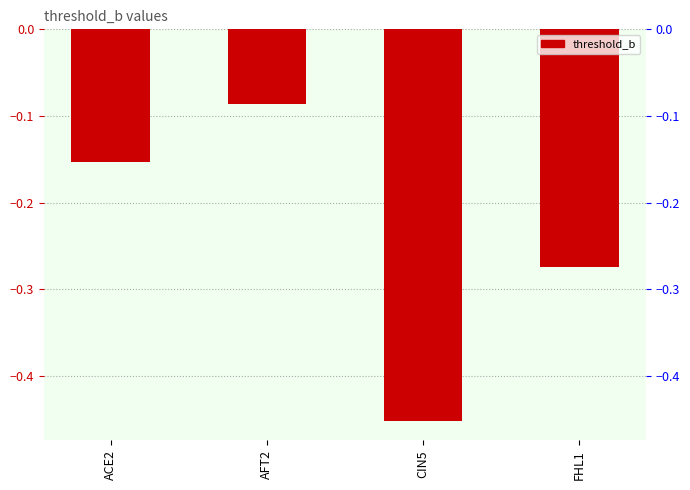

The value at FHL1 is -0.3. True or false?

True